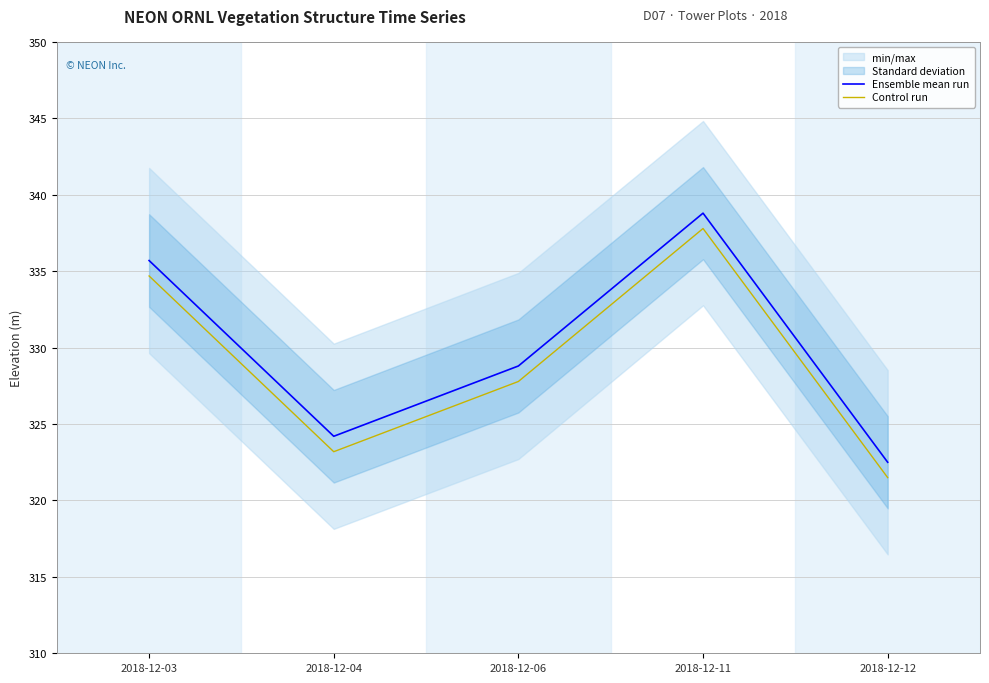

Is the value of Control run at 2018-12-12 greater than the value of Ensemble mean run at 2018-12-04?

No